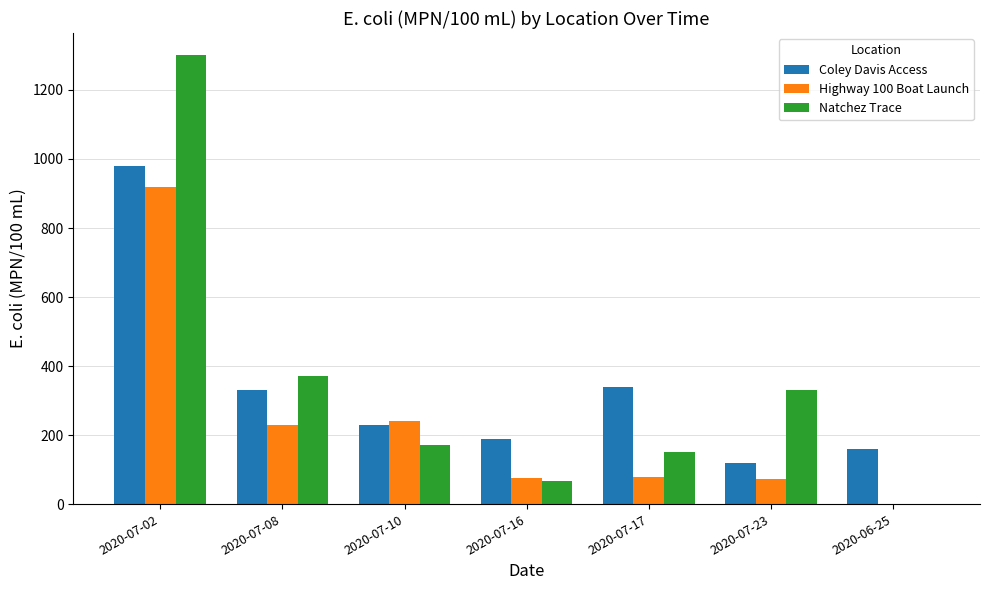

Are the bars horizontal?

No